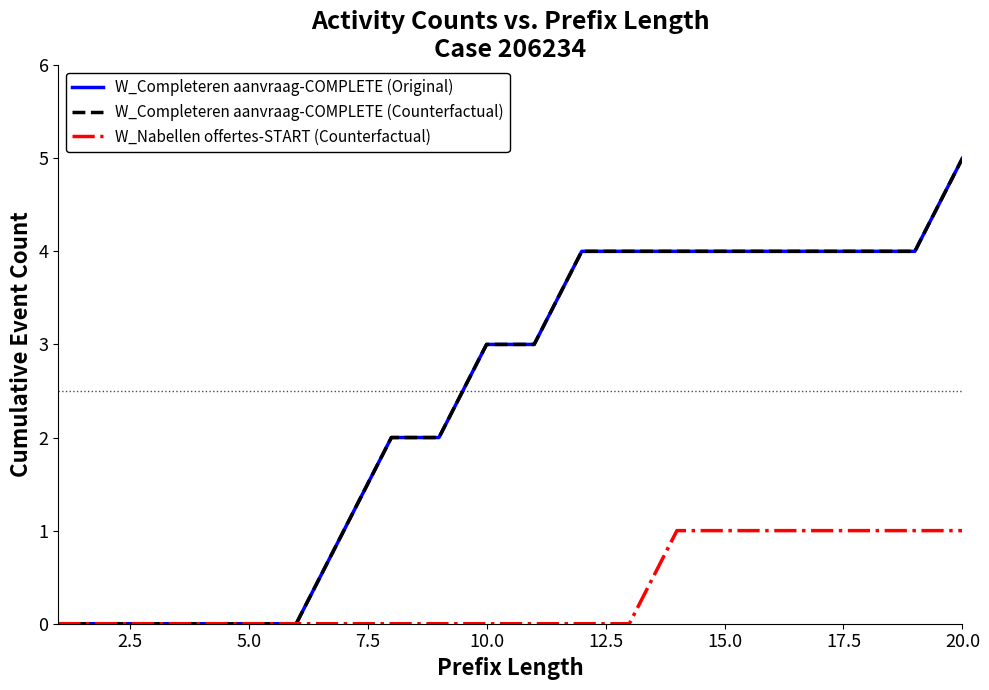

Does the chart have visible grid lines?

No